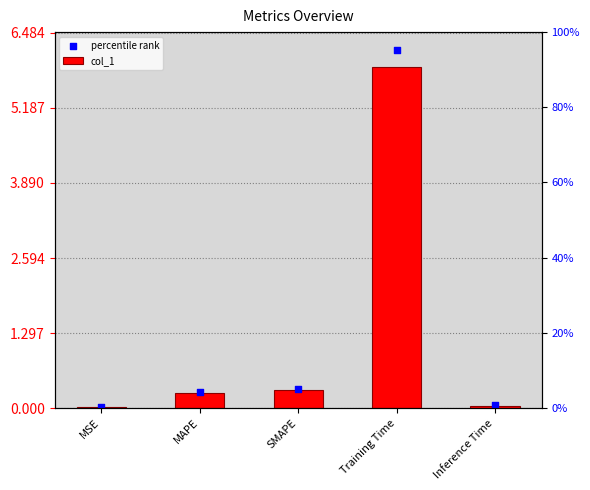

Which series reaches the minimum Y coordinate?

col_1